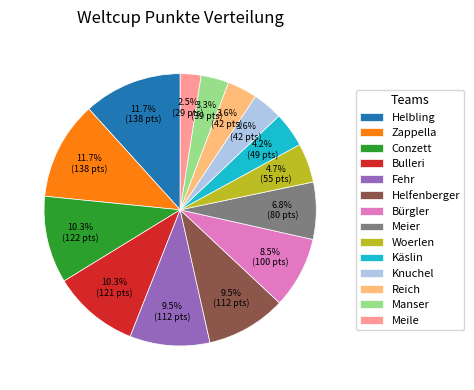

To the nearest percent, what is the average slice percentage?

7%